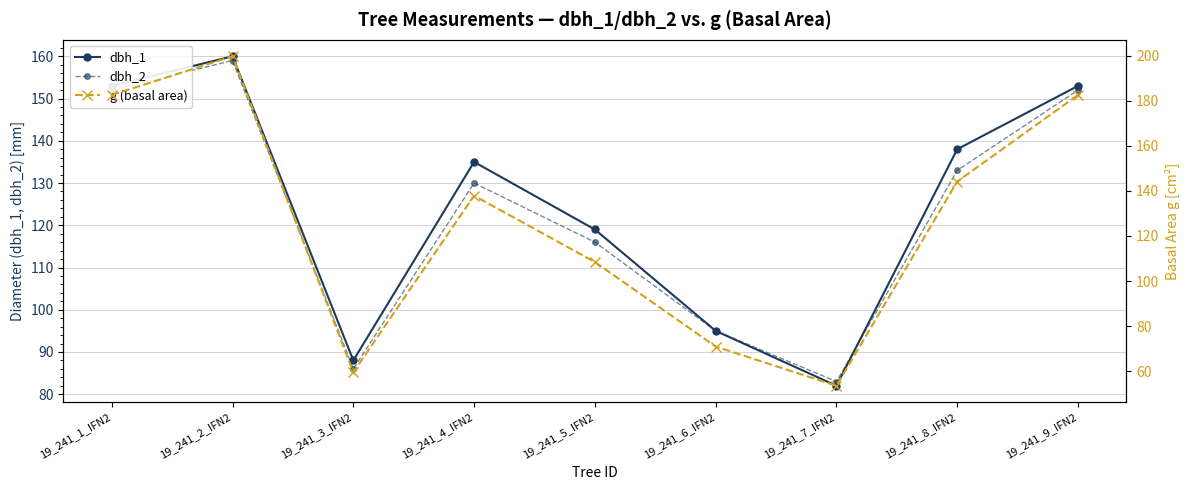

Between 19_241_2_IFN2 and 19_241_6_IFN2, which series saw the biggest shift?

g (basal area)